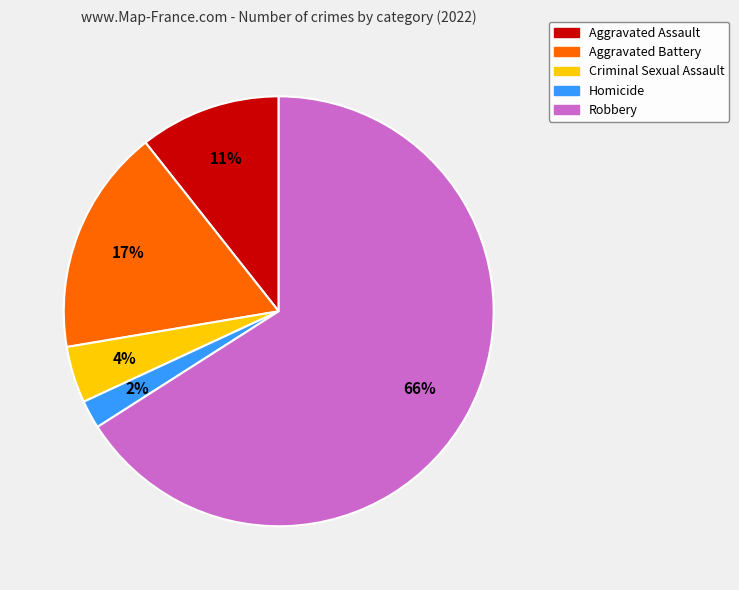

To the nearest percent, what is the combined percentage of Aggravated Battery and Homicide?

19%